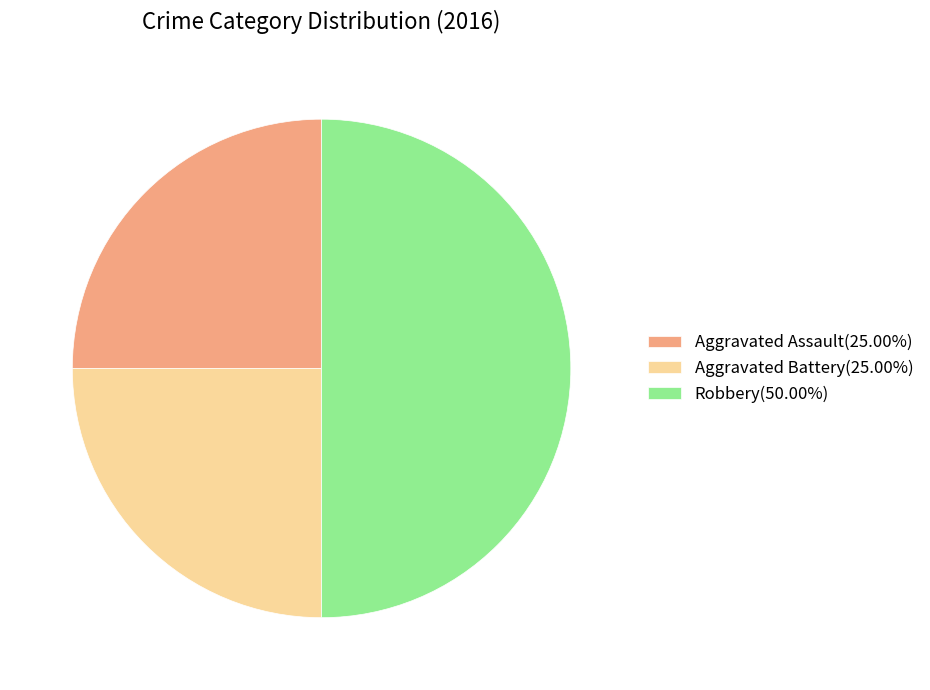

Is Aggravated Battery(25.00%) the majority of the pie?

No